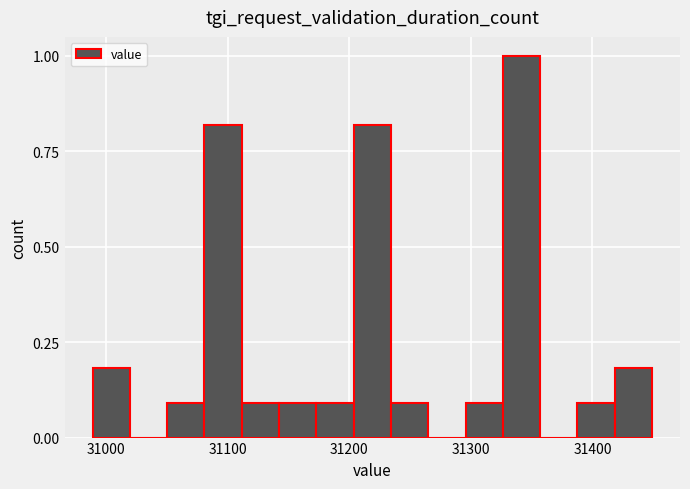

Around what value on the x-axis is the tallest bar? Give the approximate position of its centre, as read against the axis.

31340